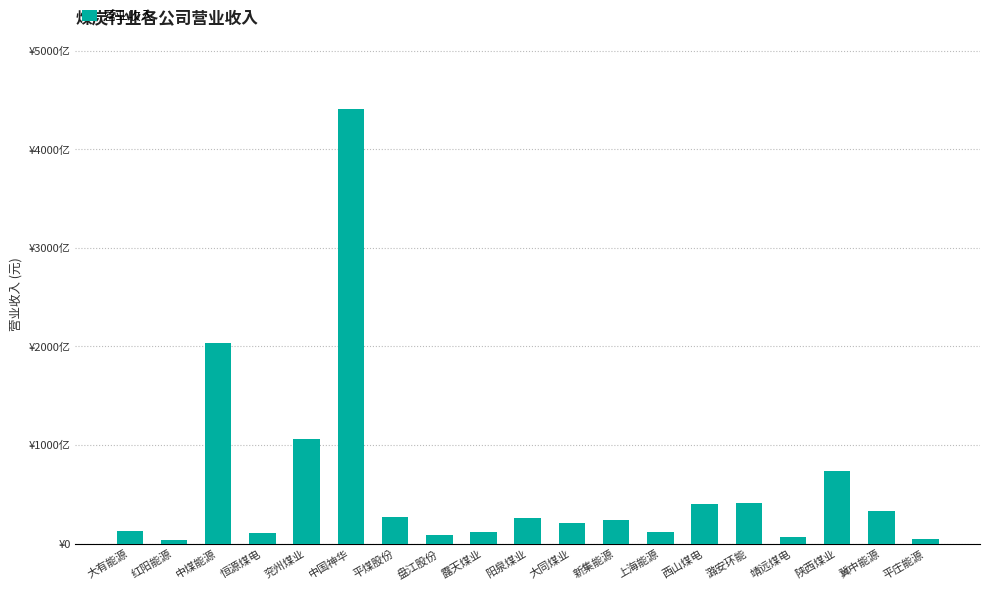

Does the chart contain any negative values?

No